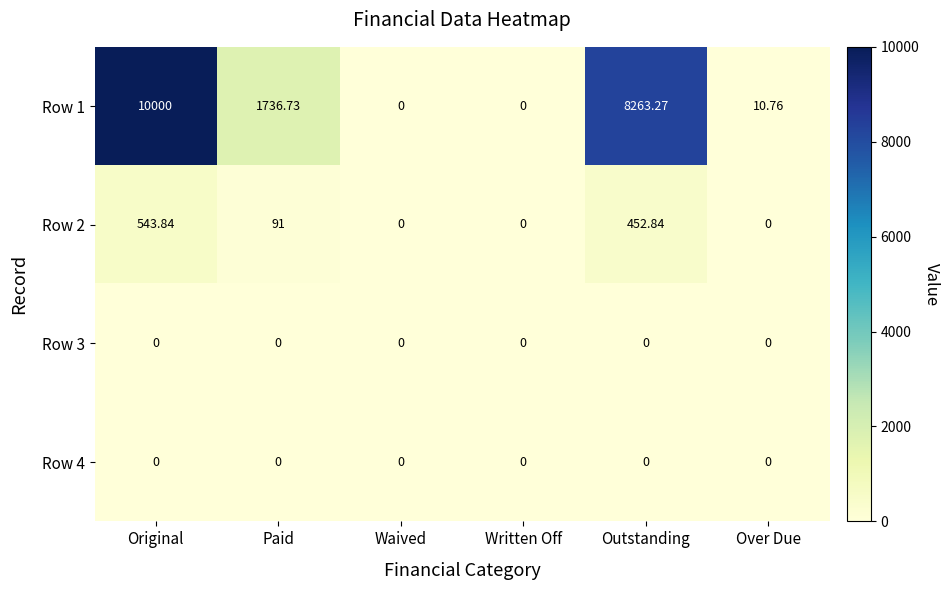

At which category is the sum across all series the highest?

Original